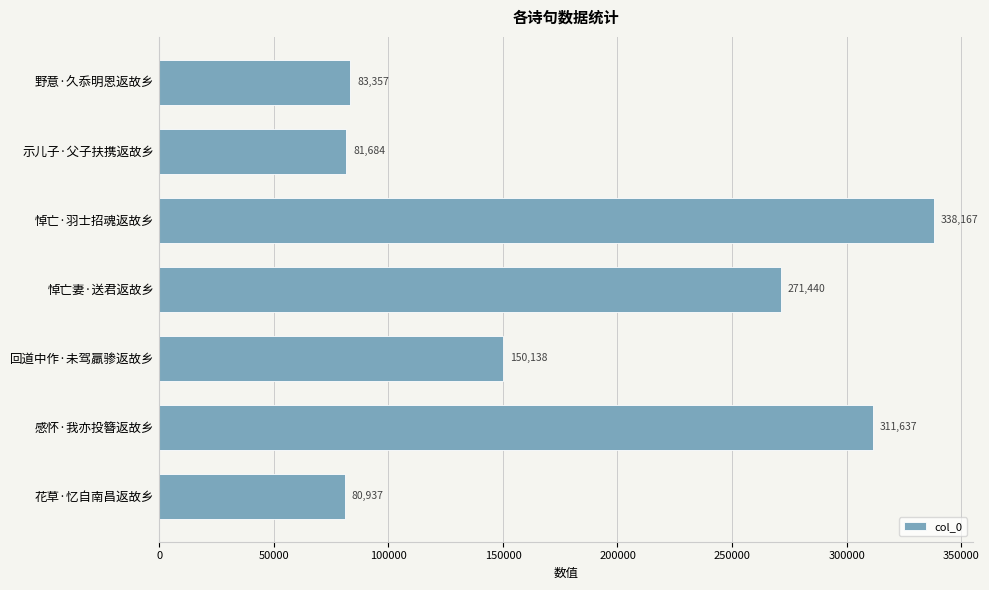

How many bars are there in total?

7